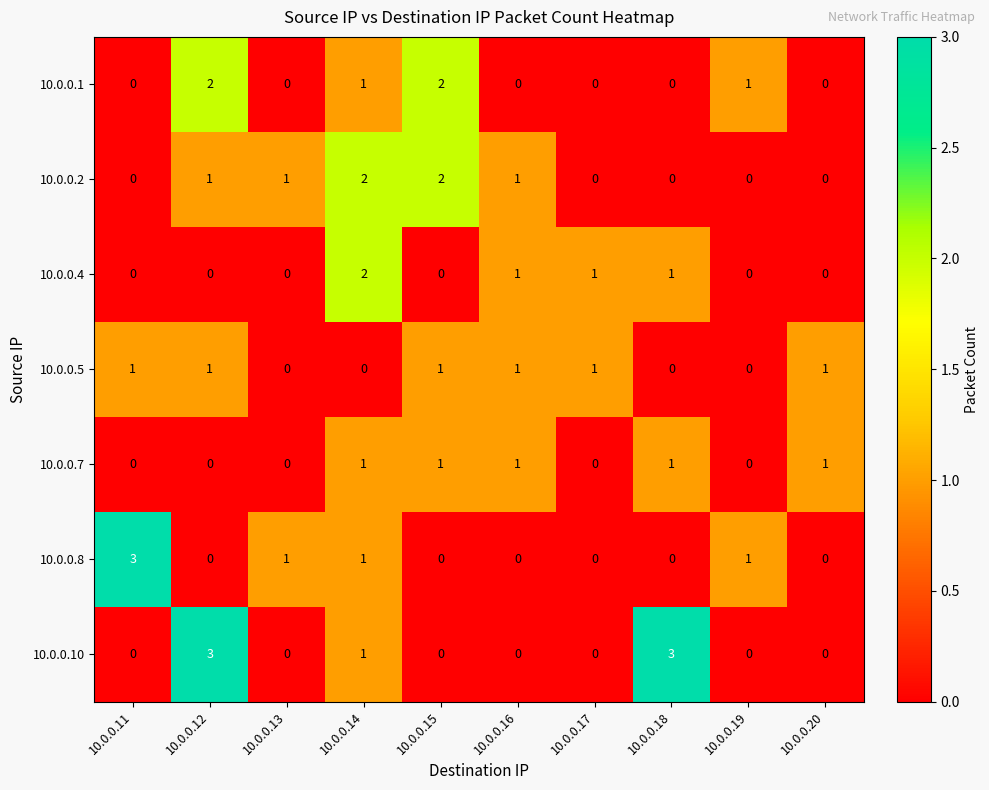

At which category is the sum across all series the highest?

10.0.0.14